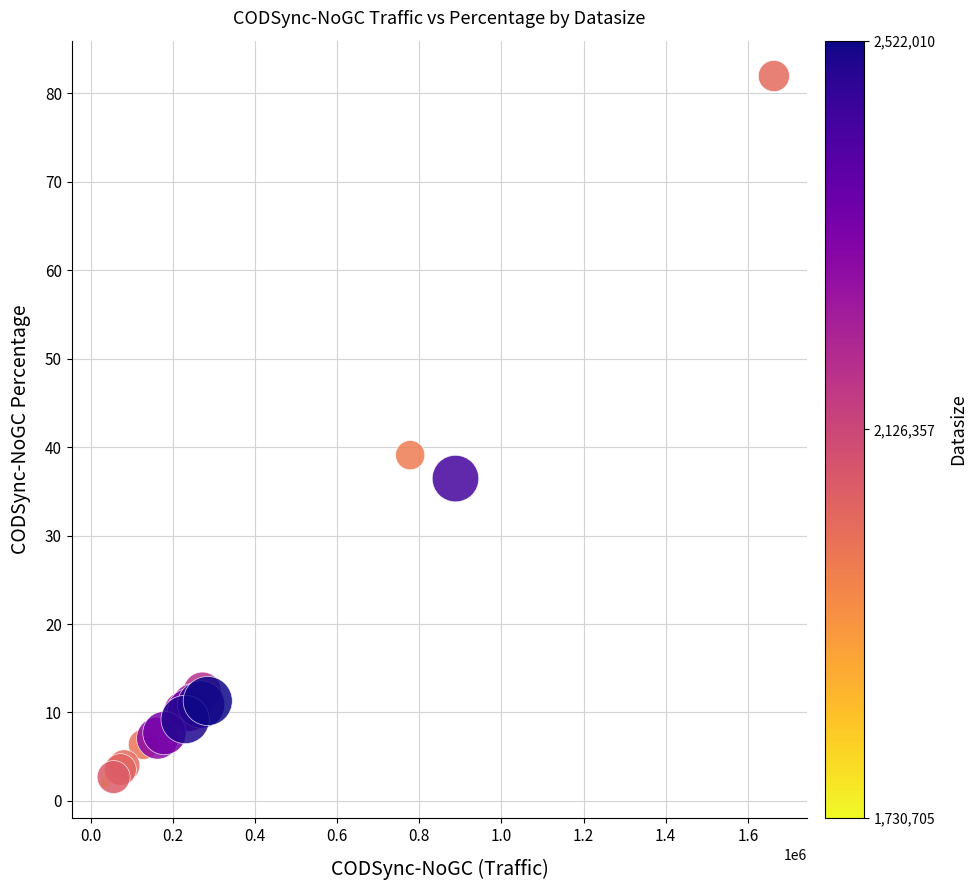

What Y value in the scatter plot is closest to 41?

39.1